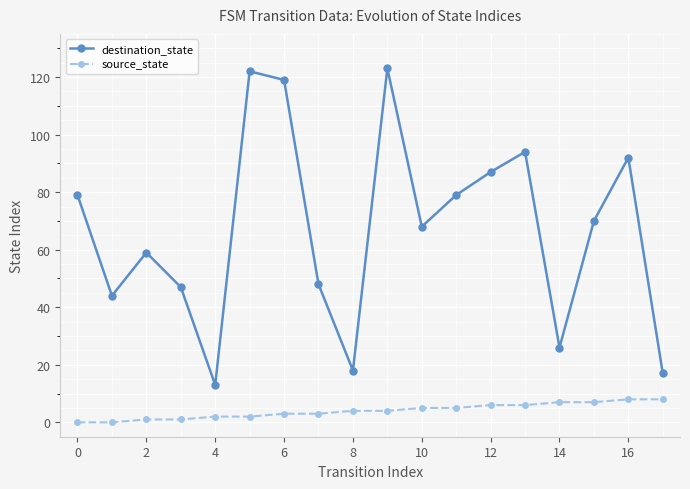

Which series has the largest range (max minus min)?

destination_state